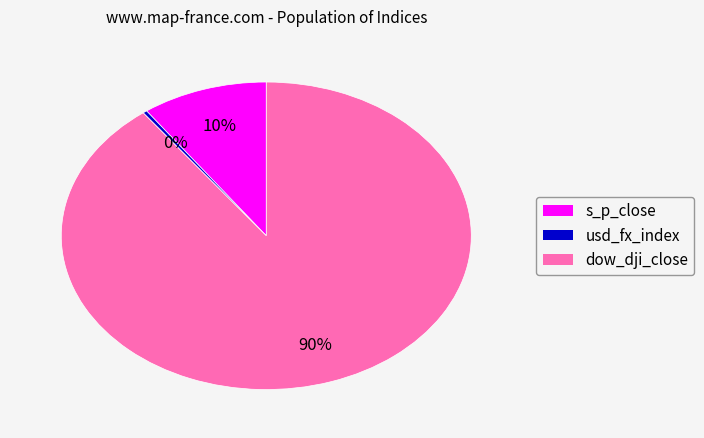

The dow_dji_close slice represents 99% of the pie. True or false?

False